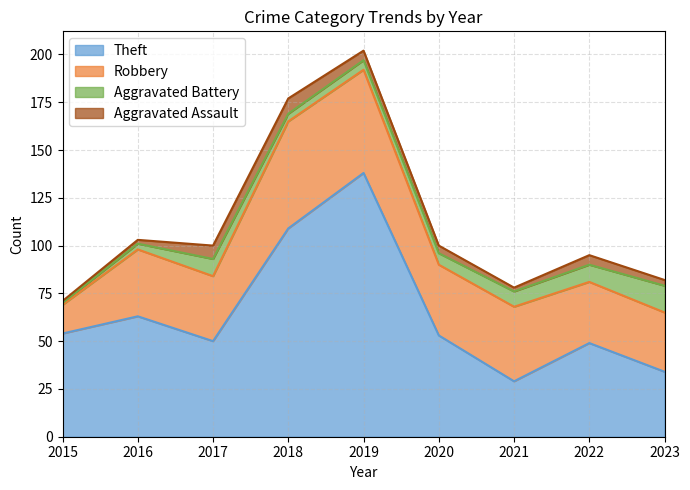

After their last crossing, which series has the higher values: Theft or Robbery?

Theft